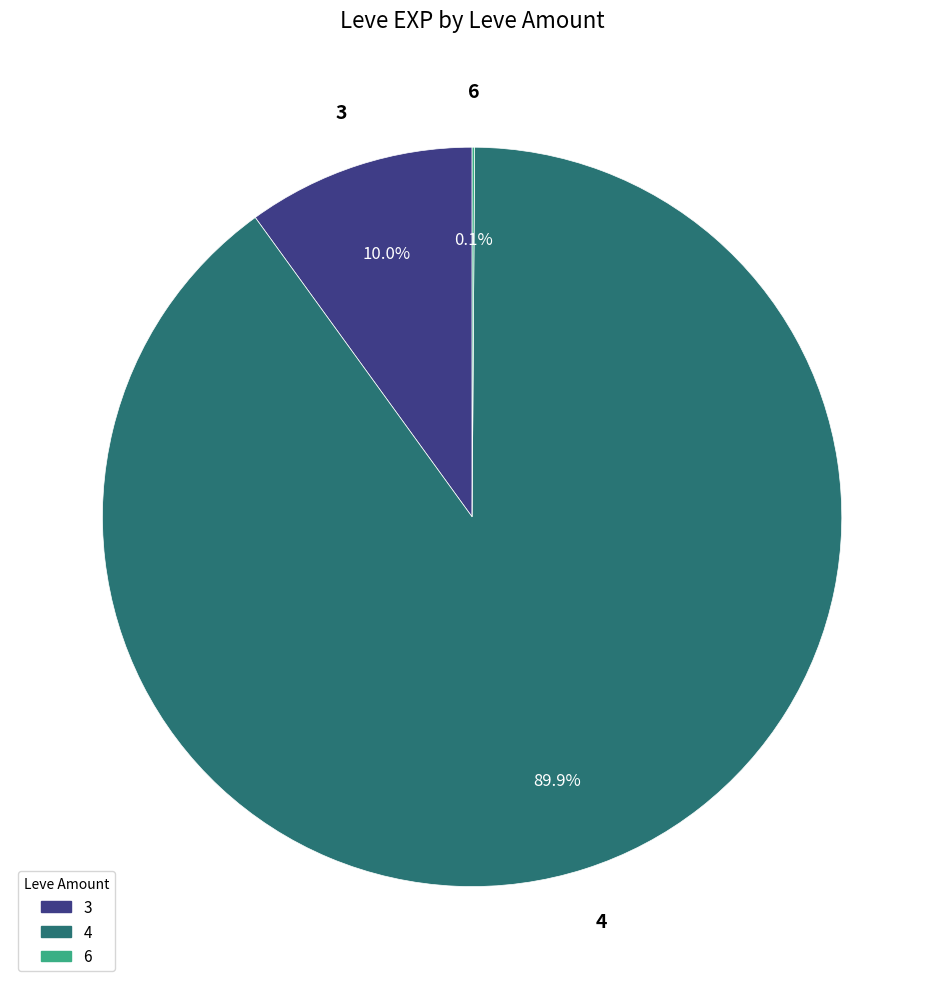

Is there any slice that represents more than half of the pie?

Yes